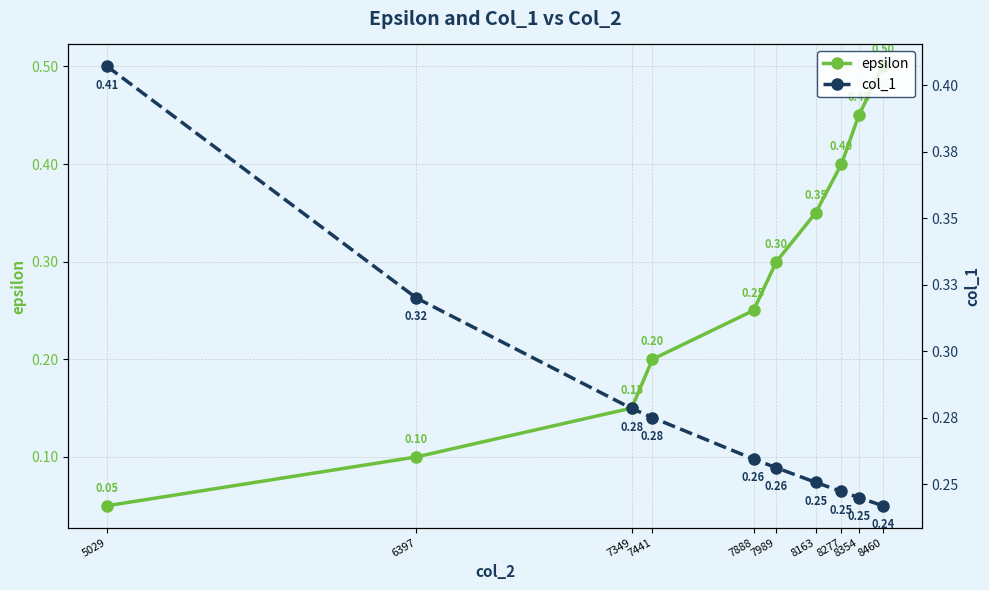

Is it true that epsilon equals 0.3 at 7989?

True